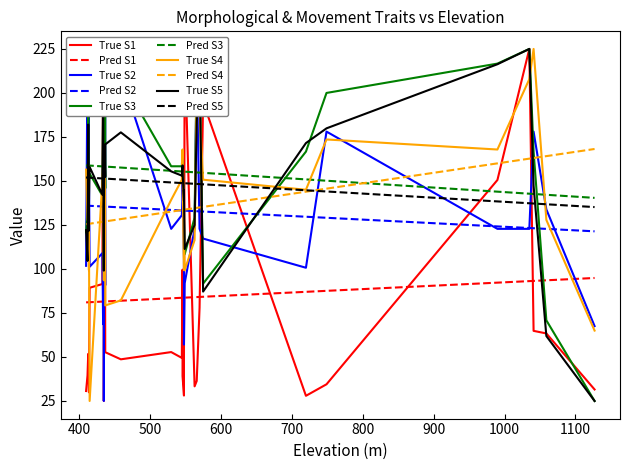

The value of wt at 1059 is 70.8. True or false?

True